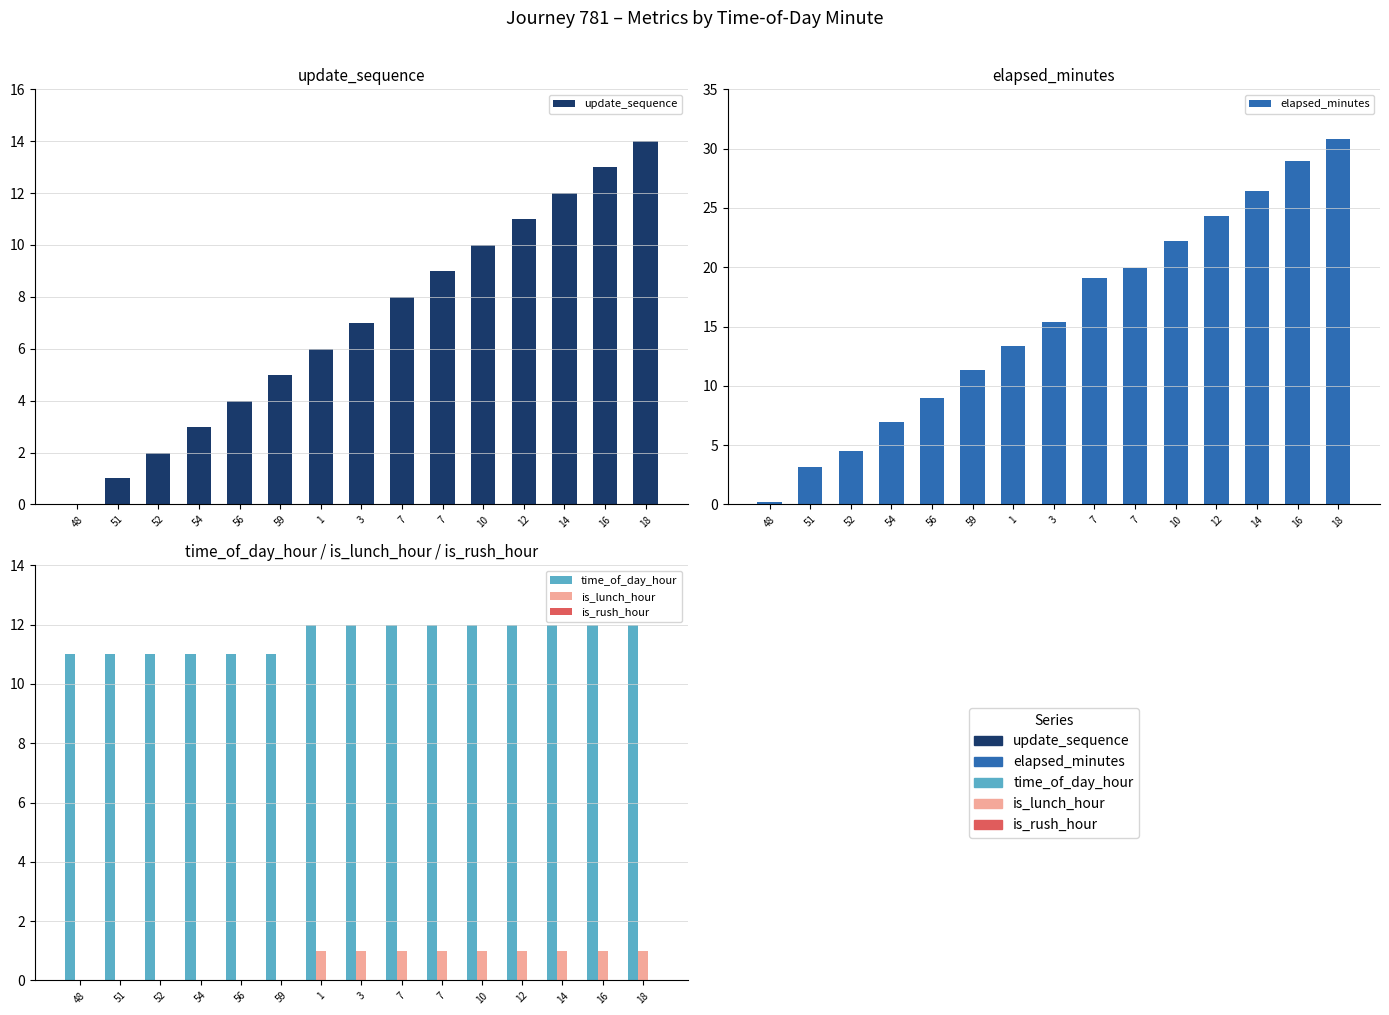

List the series in order of their peak value, lowest first.

is_rush_hour, is_lunch_hour, time_of_day_hour, update_sequence, elapsed_minutes